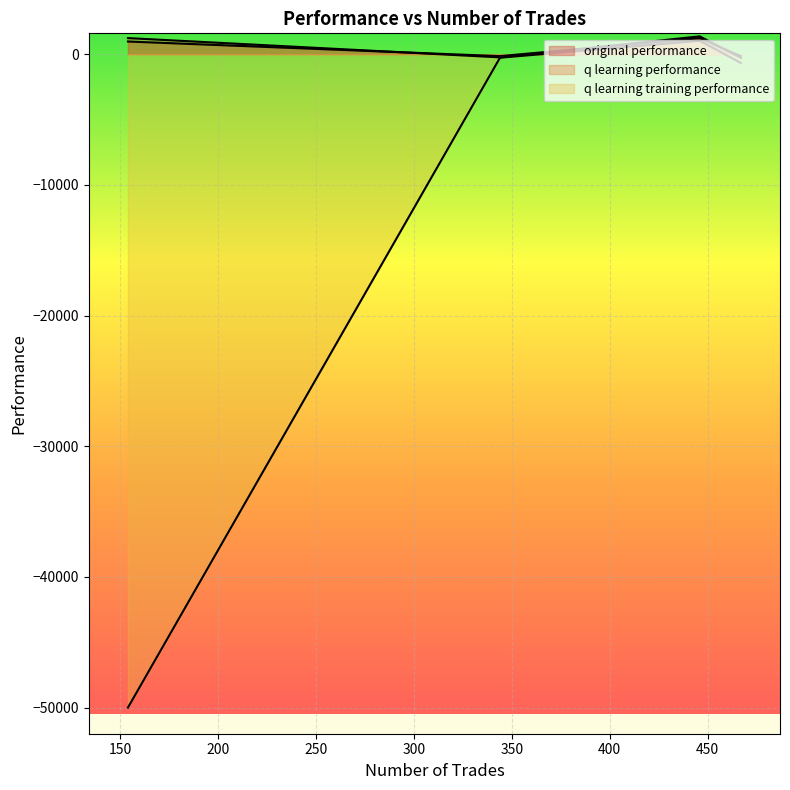

Where does the q learning performance series first go above 974?

344